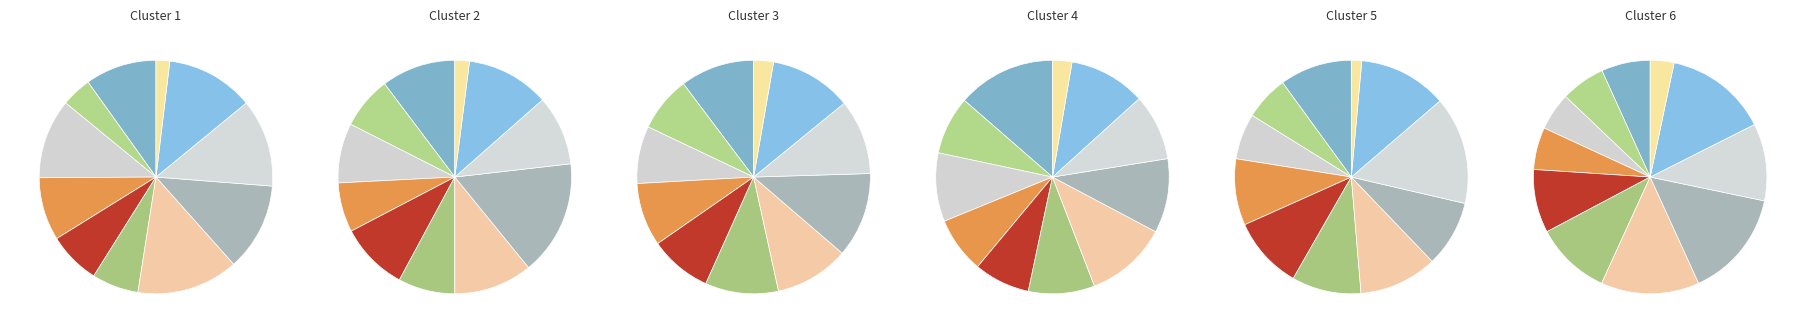

Count the number of slices in the pie.

11